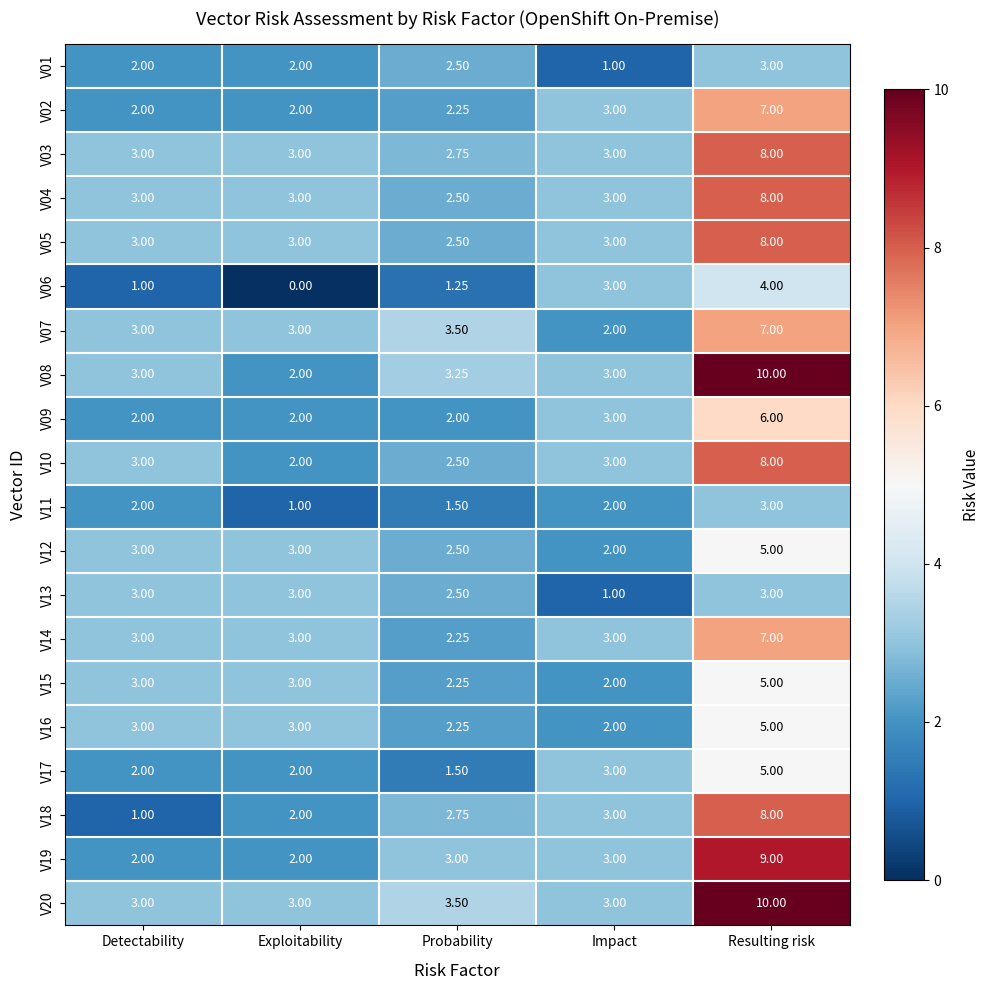

Where is V18 nearest to the value 4?

Impact